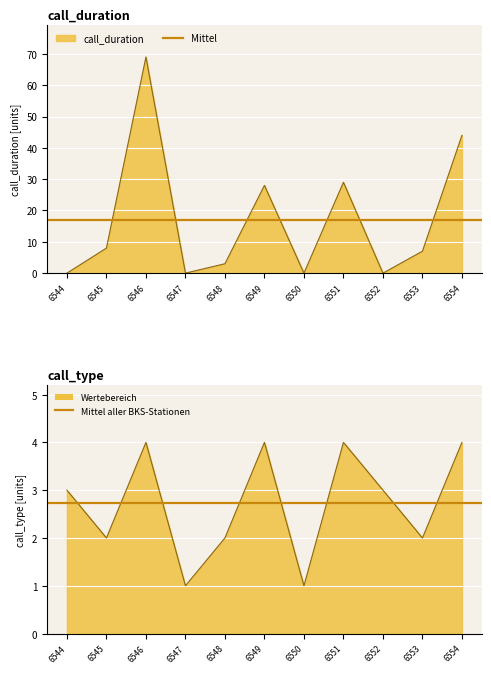

What is the sum of all call_duration values?

188